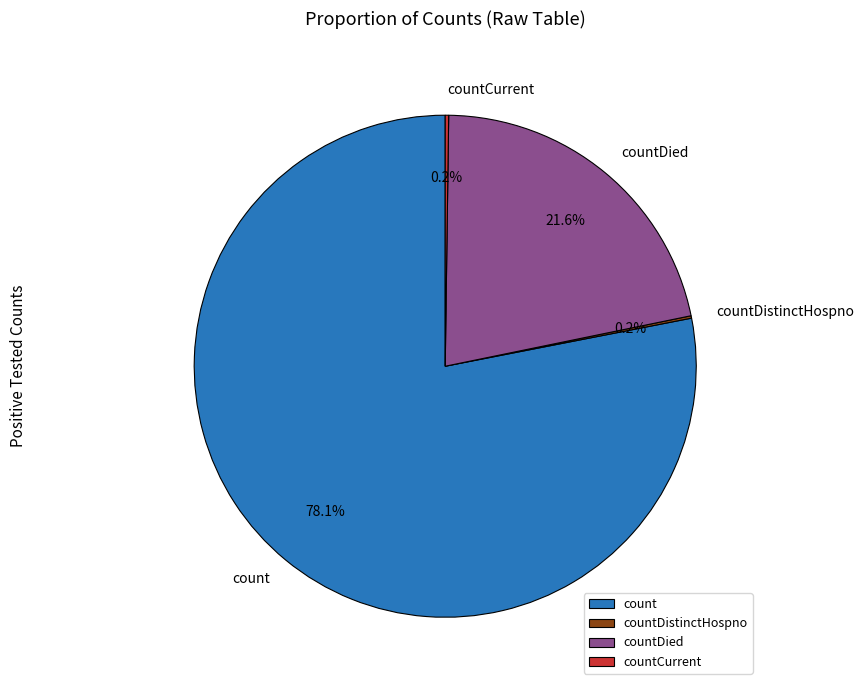

What is the largest slice in the pie chart?

count